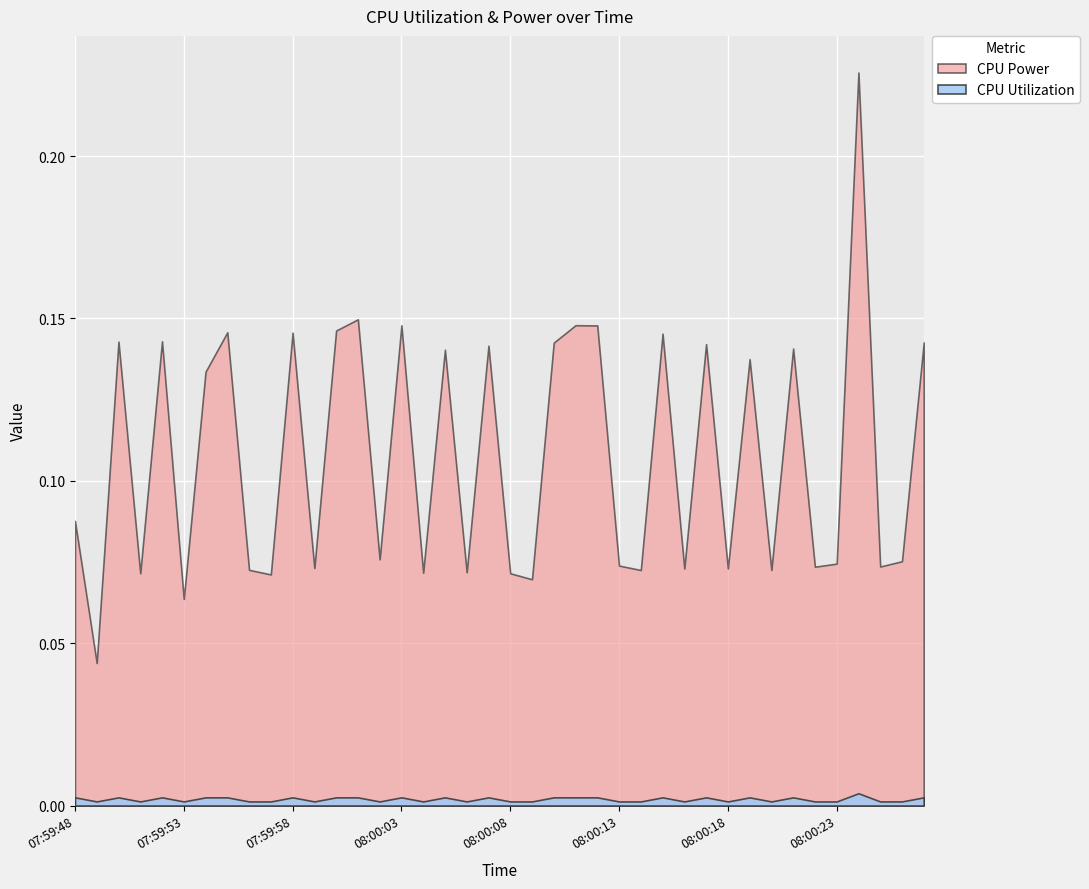

What are all the series names shown in the legend?

CPU Power, CPU Utilization